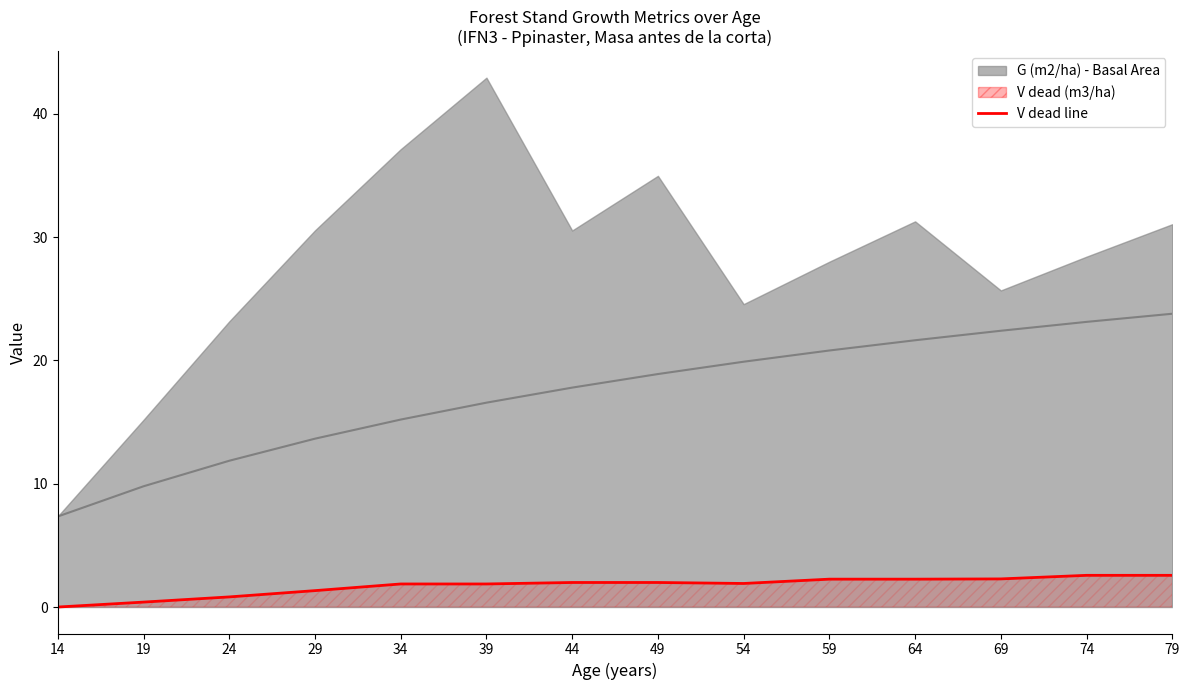

Reading right to left, what are all the values shown in this chart?

2.6	2.6	2.3	2.3	2.3	1.9	2.0	2.0	1.9	1.9	1.3	0.8	0.4	0.0